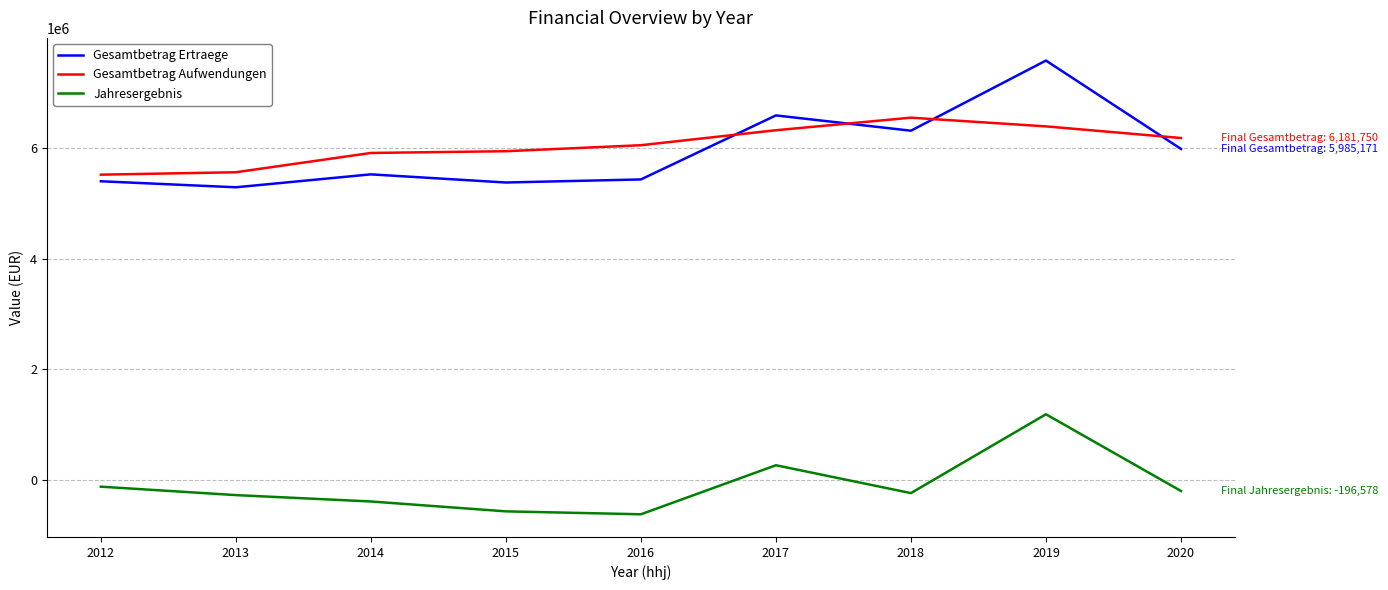

The Gesamtbetrag Ertraege series shows 6313718.4 at 2018. True or false?

True